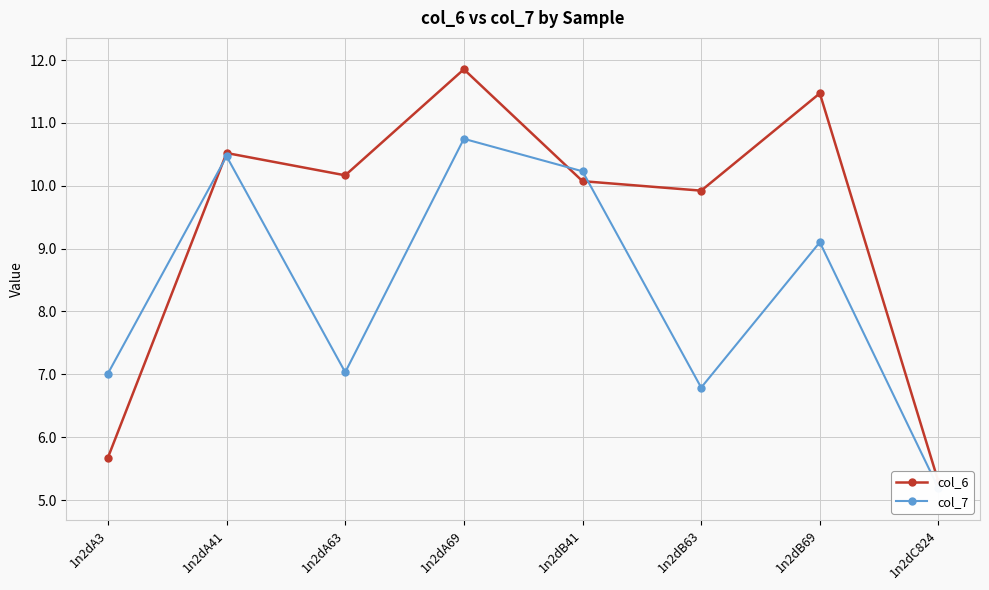

Where is the first local maximum for col_7?

1n2dA41